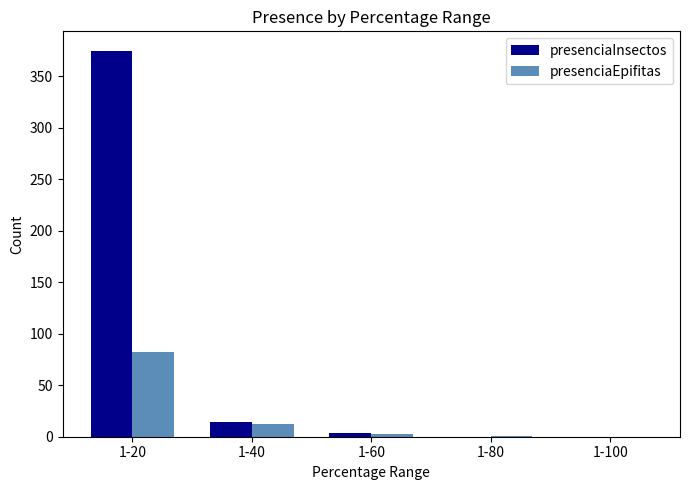

The presenciaEpifitas series shows 1 at 1-80. True or false?

True